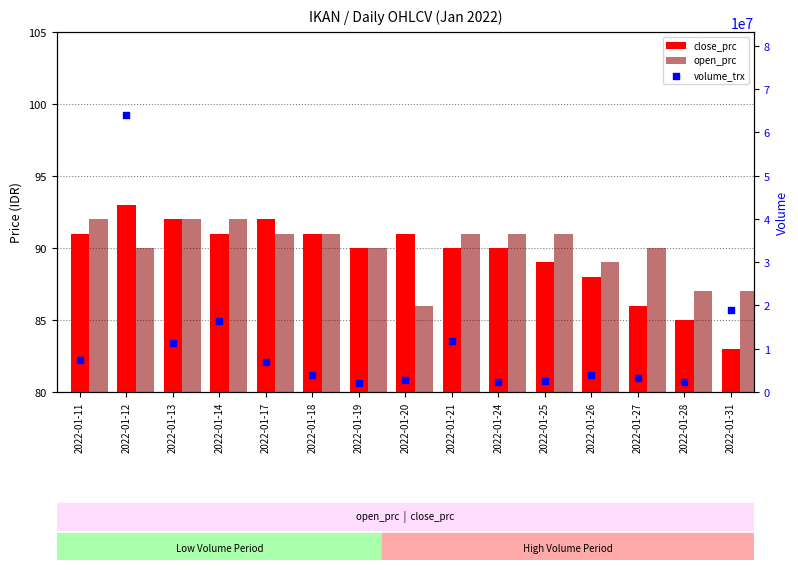

Which series contains the highest Y value?

volume_trx